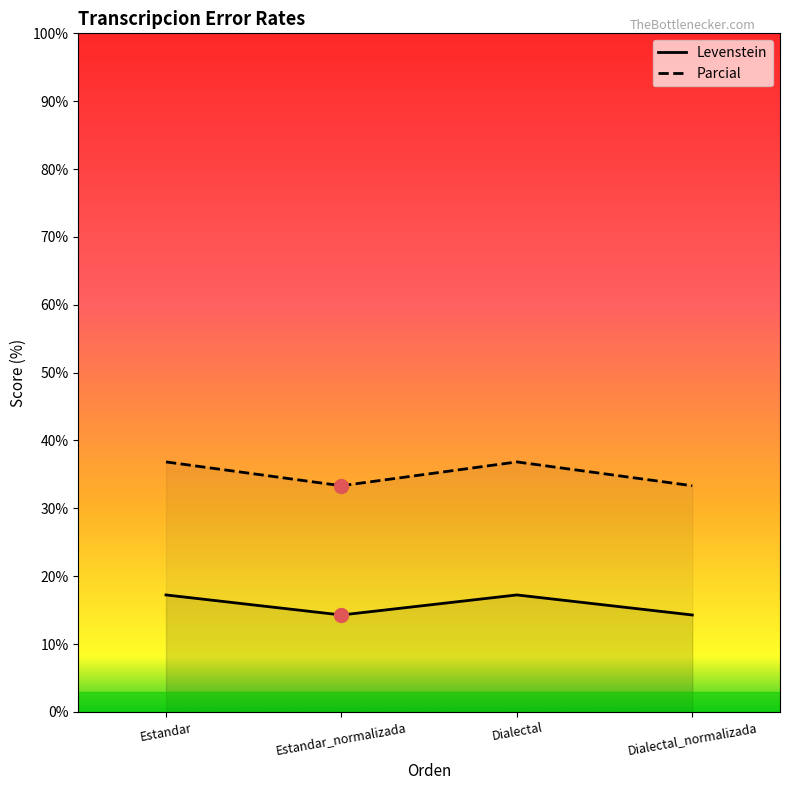

Which series has the widest spread of values?

Parcial